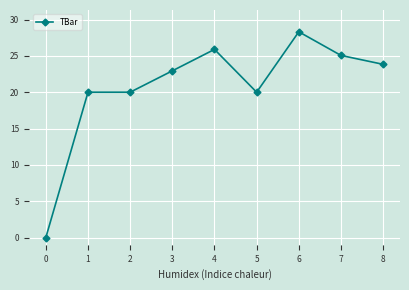

How many lines are shown in the chart?

1